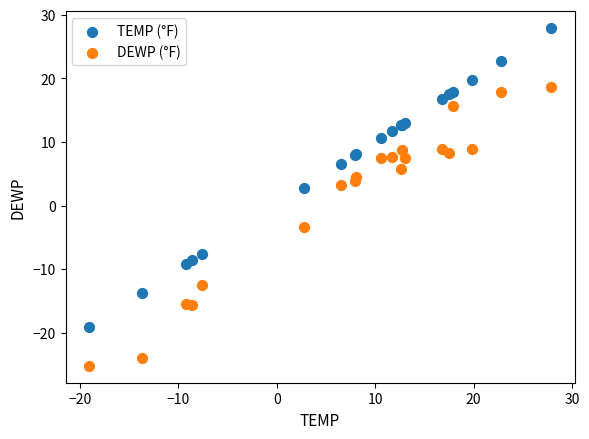

What is the X range (max minus min) for the scatter plot?

47.0